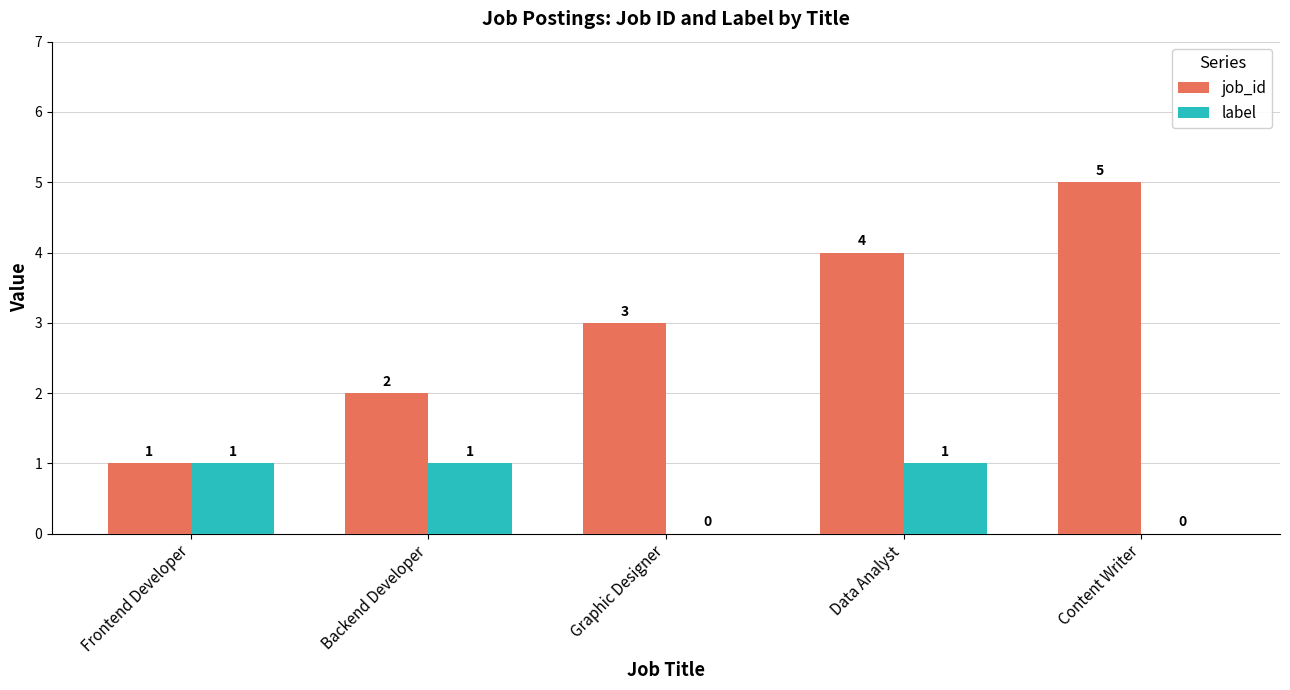

The job_id series shows 4 at Data Analyst. True or false?

True